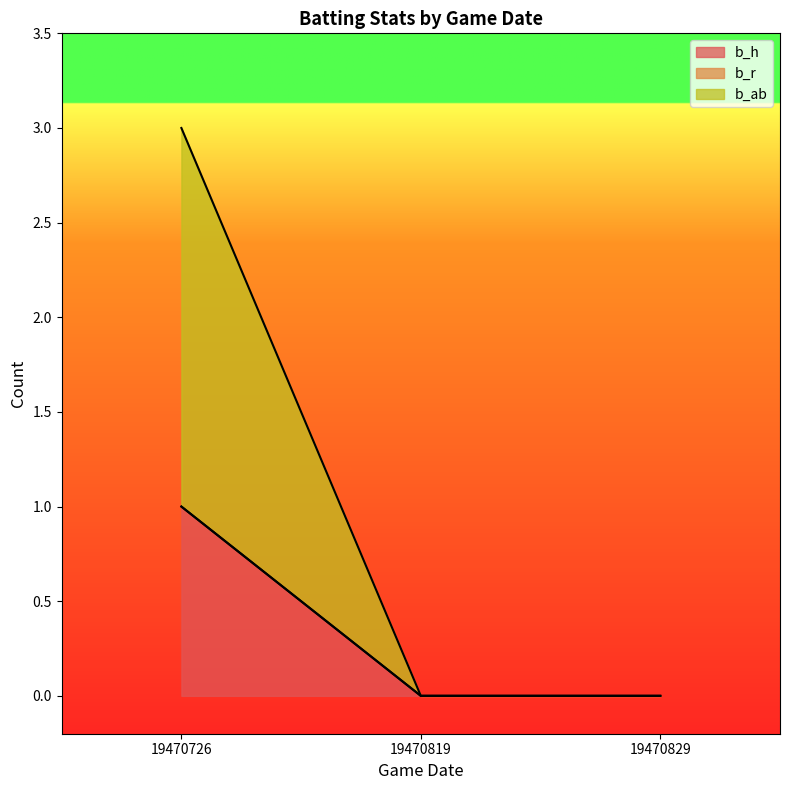

At which category is the sum across all series the highest?

19470726